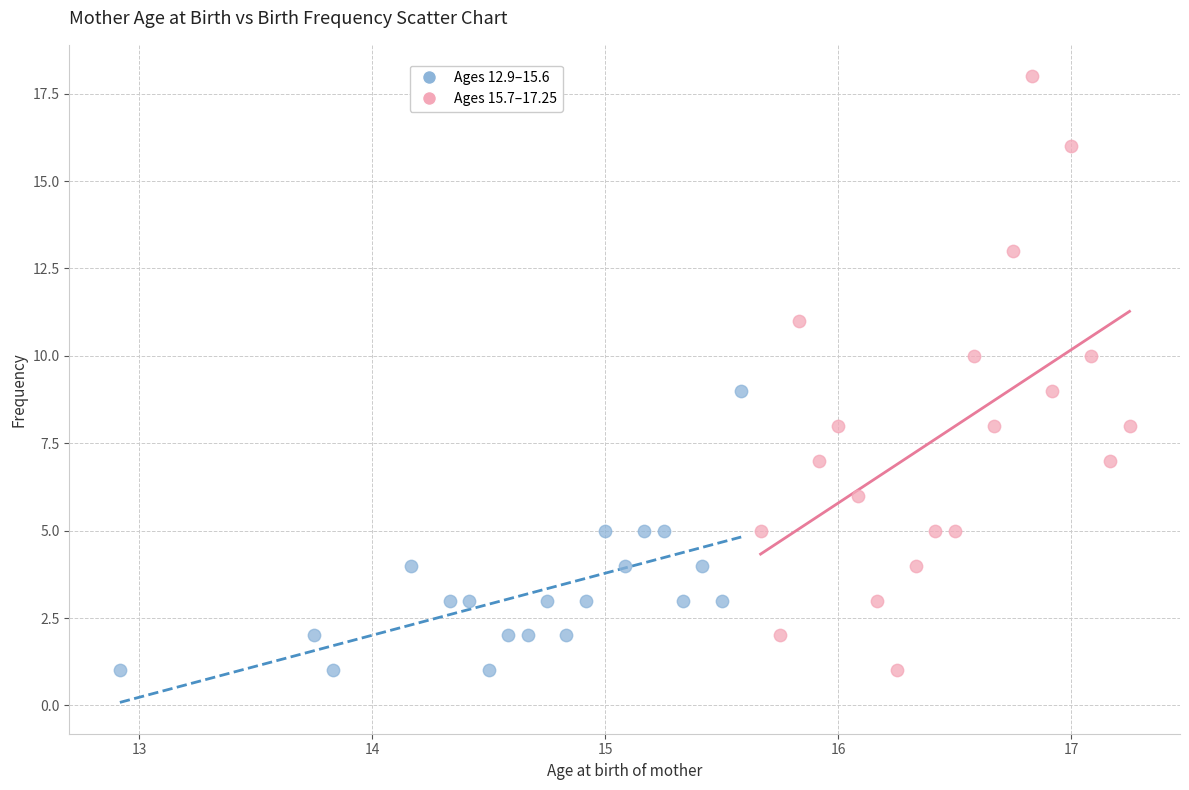

Which series has the widest spread of Y values?

Ages 15.7–17.25